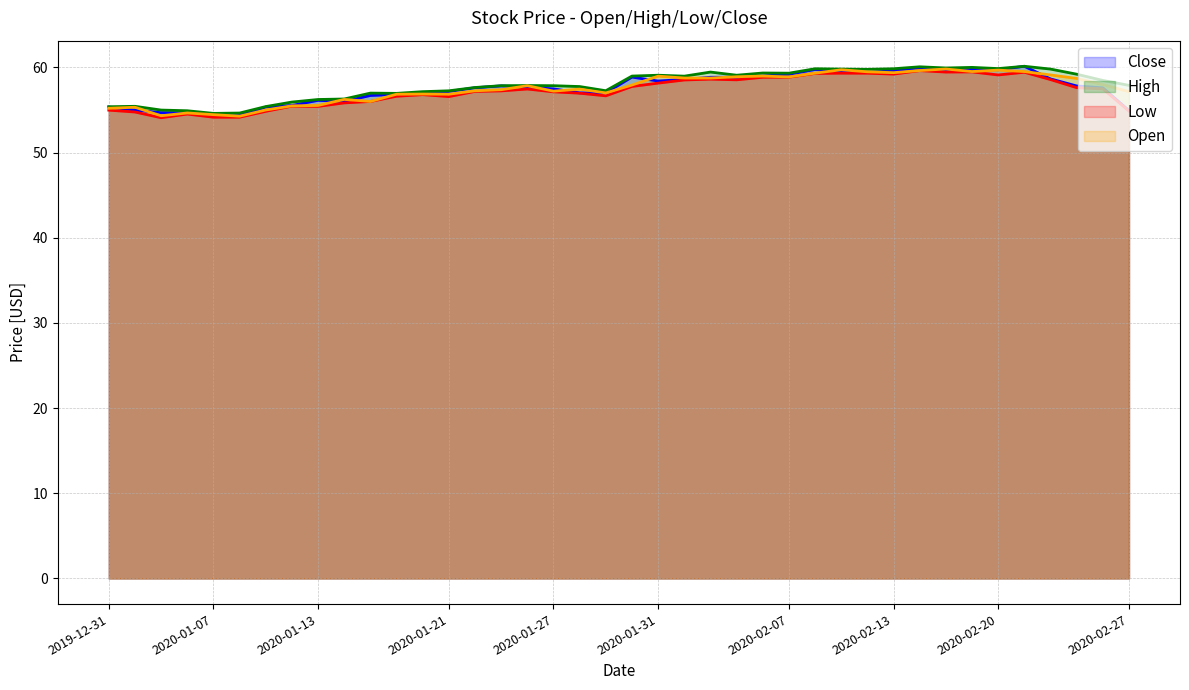

What are all the series names shown in the legend?

Close, High, Low, Open